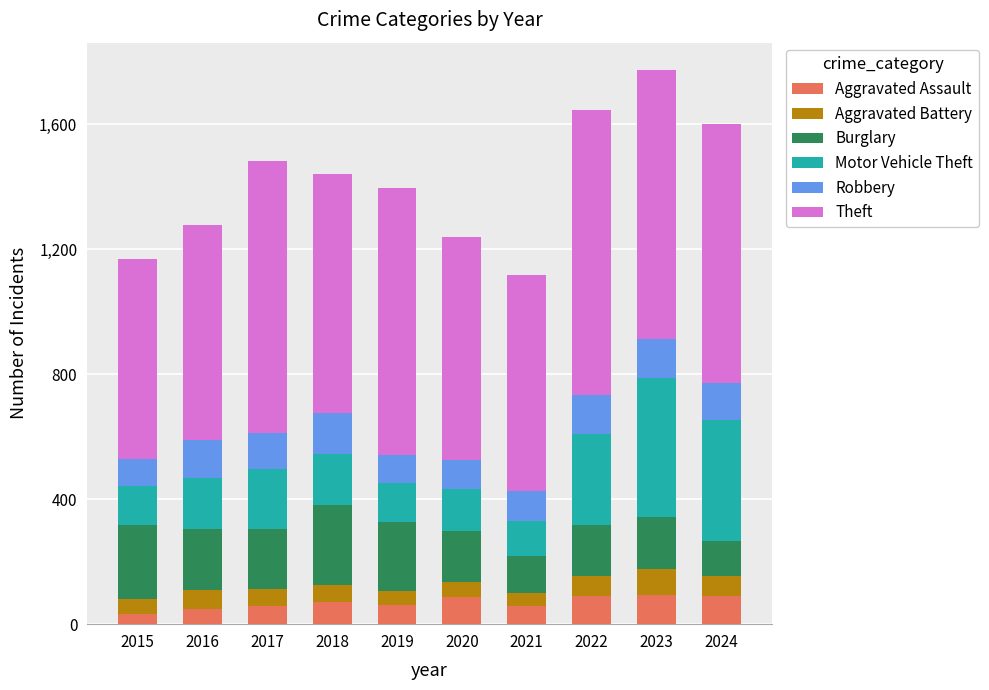

What is the total value across all series at 2022?

1647